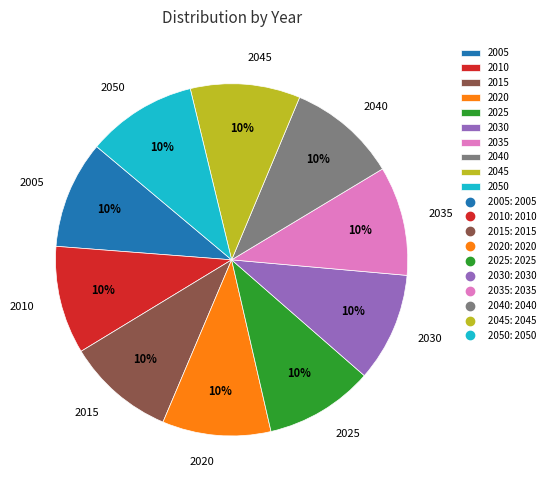

What percentage is the 2050 slice, to the nearest percent?

10%